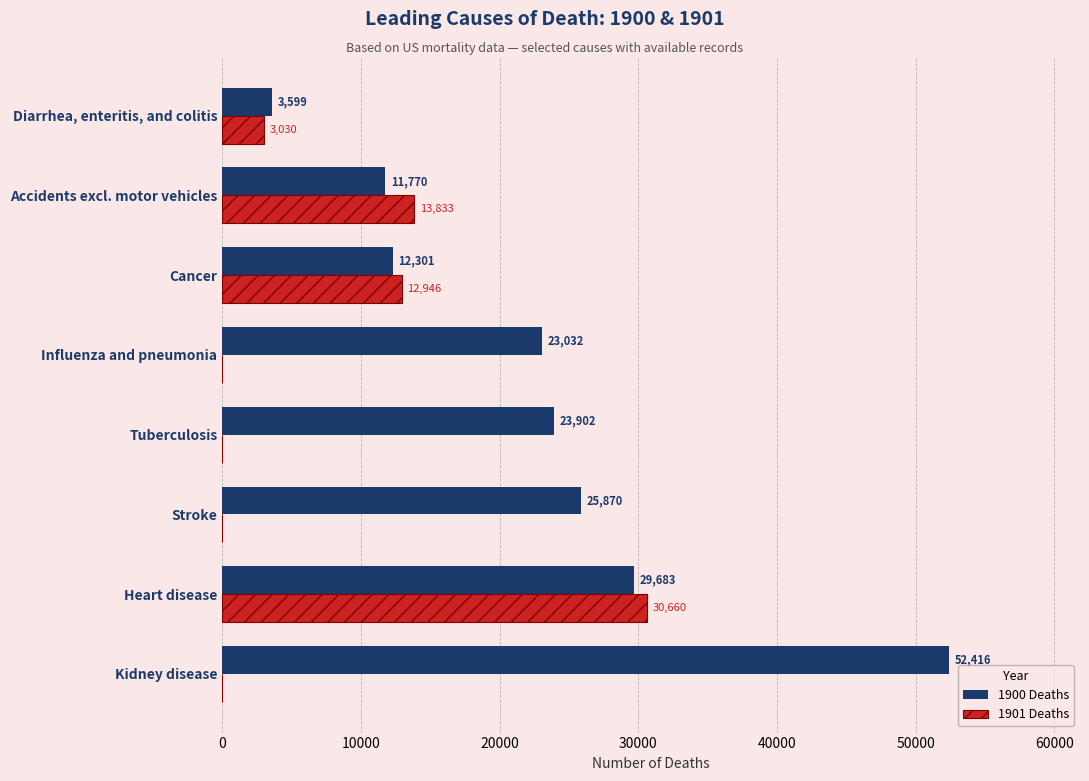

Count the number of categories in the chart.

8